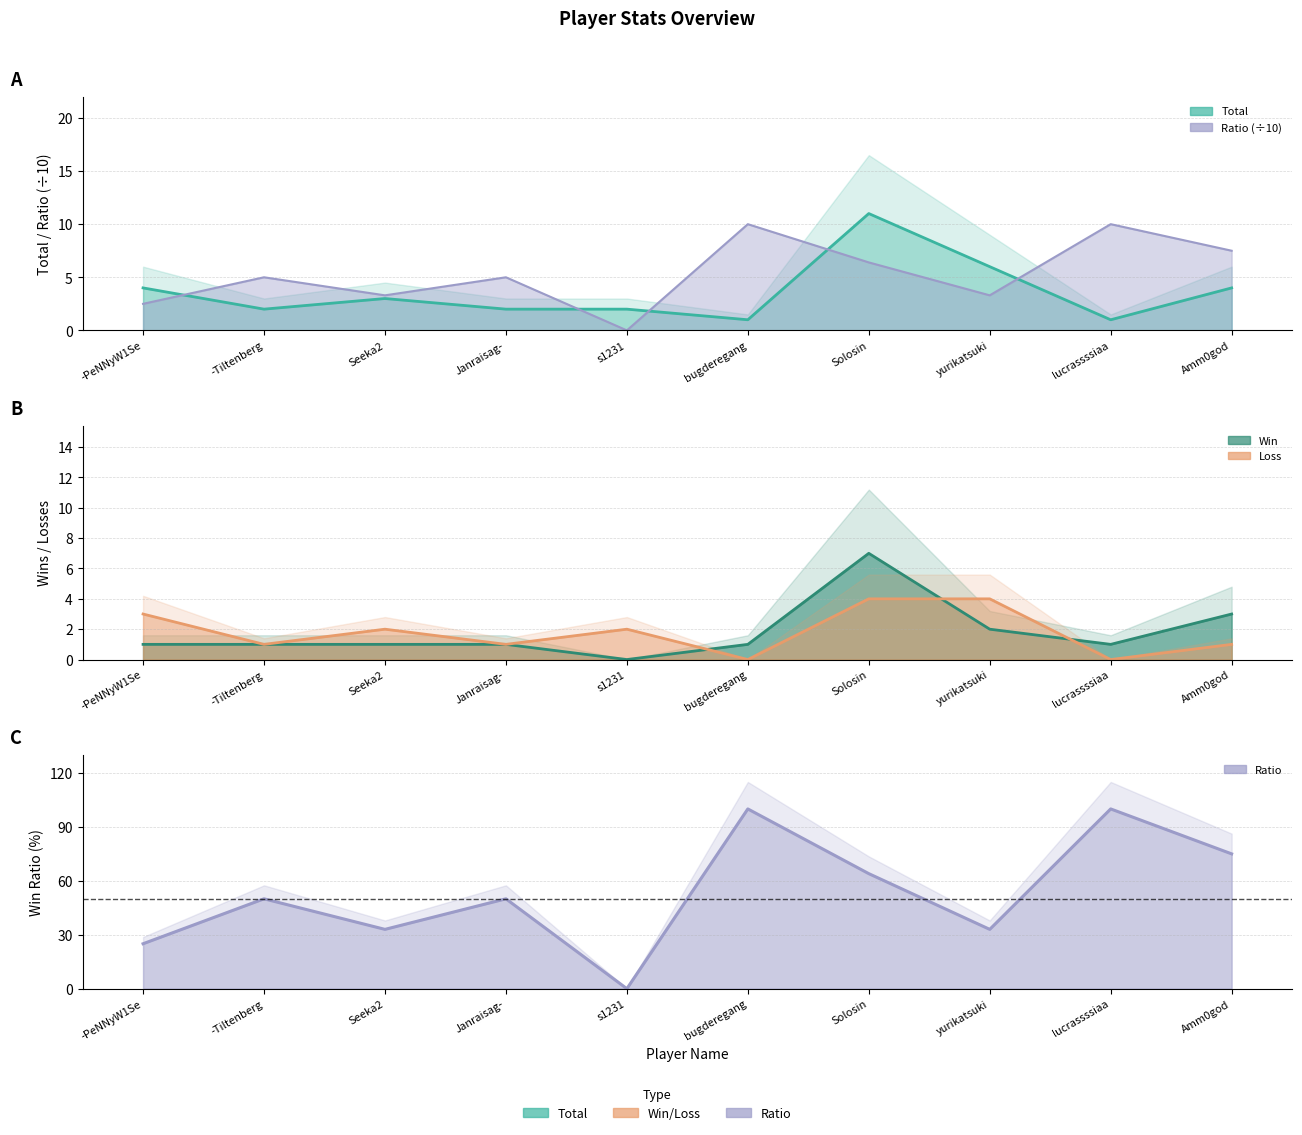

True or false: Total and Ratio intersect in this chart.

True